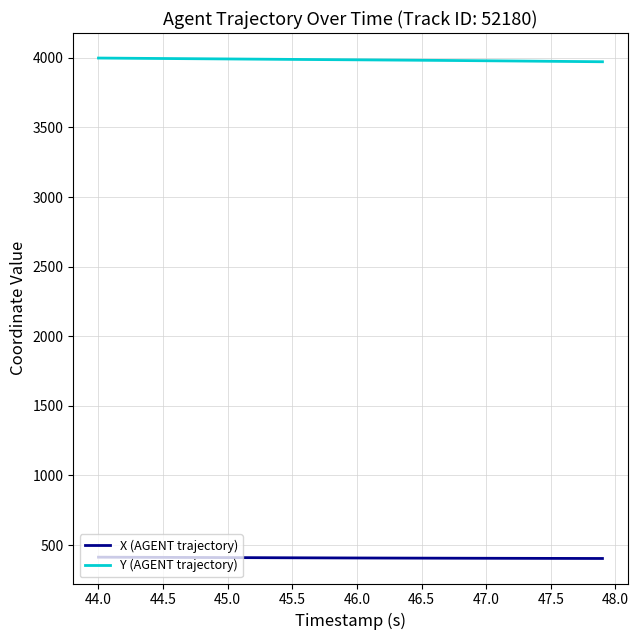

What is the lowest value of the Y (AGENT trajectory) series?

3971.9